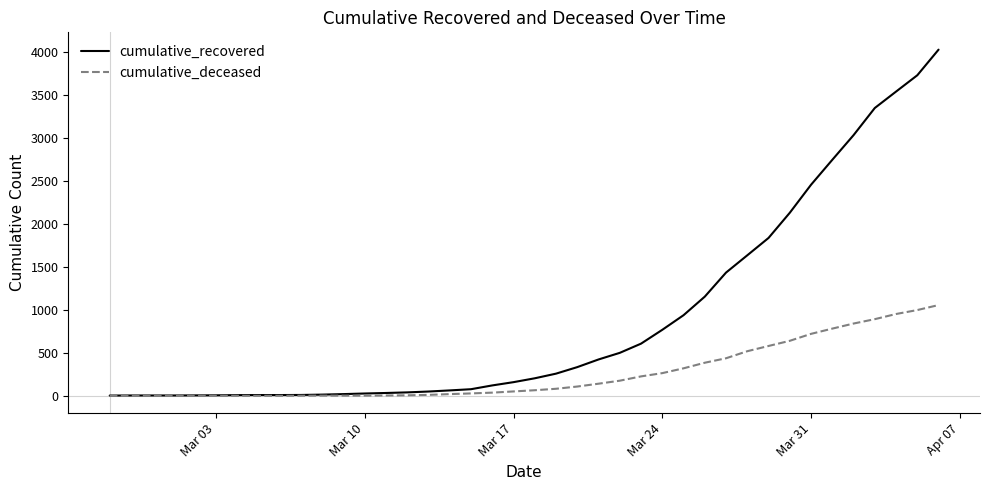

What is the greatest value displayed?

4028